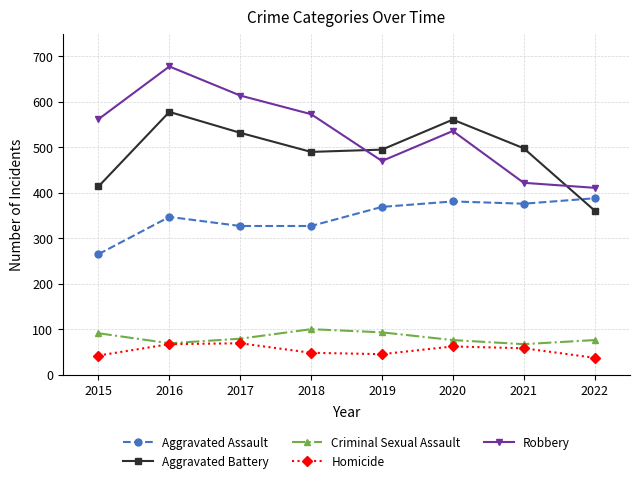

What is the difference between the Homicide values at 2019 and 2016?

22